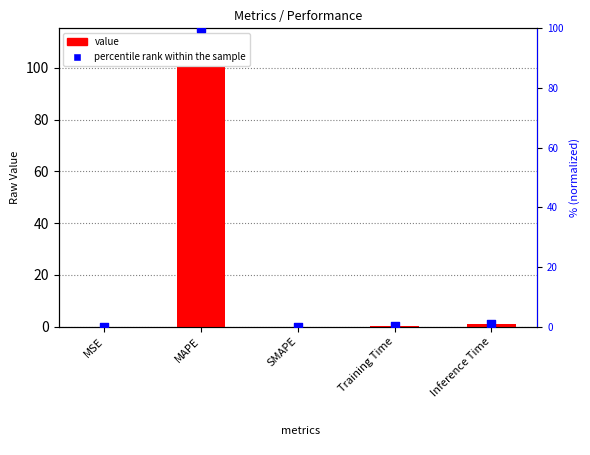

Which series has the largest total across all categories?

value